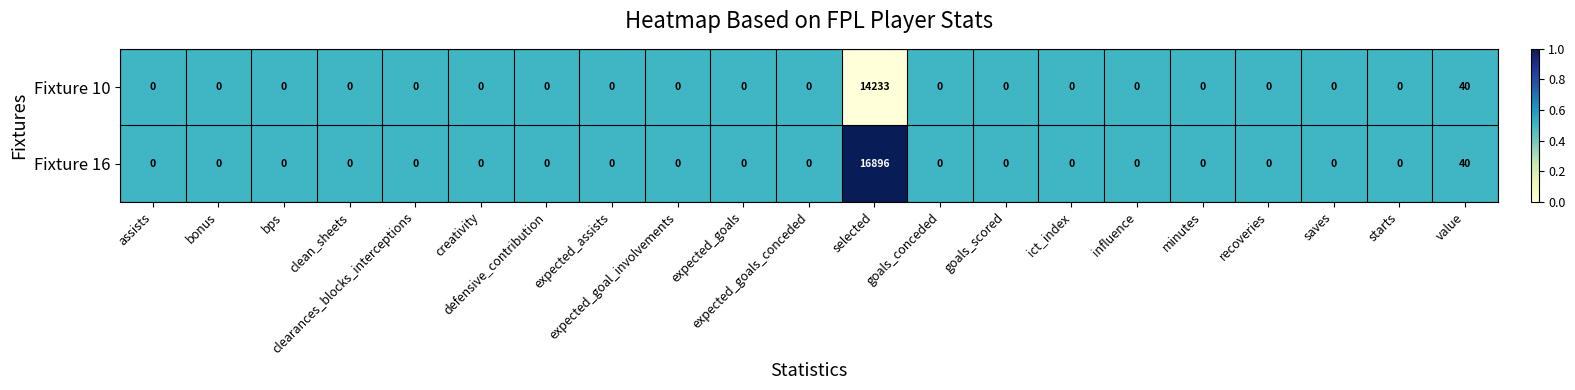

What is the total value across all series at creativity?

0